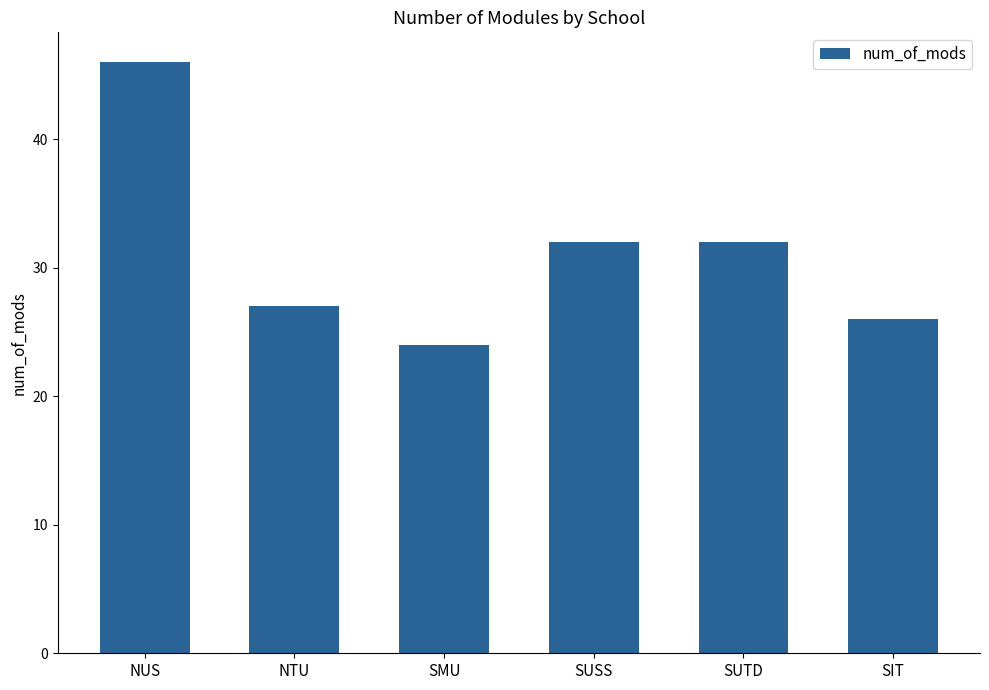

What is the difference between the maximum and minimum values?

22